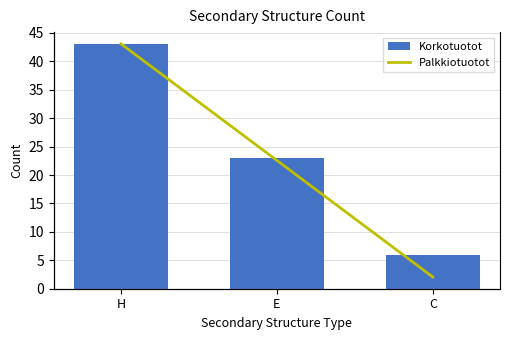

Count the number of categories in the chart.

3